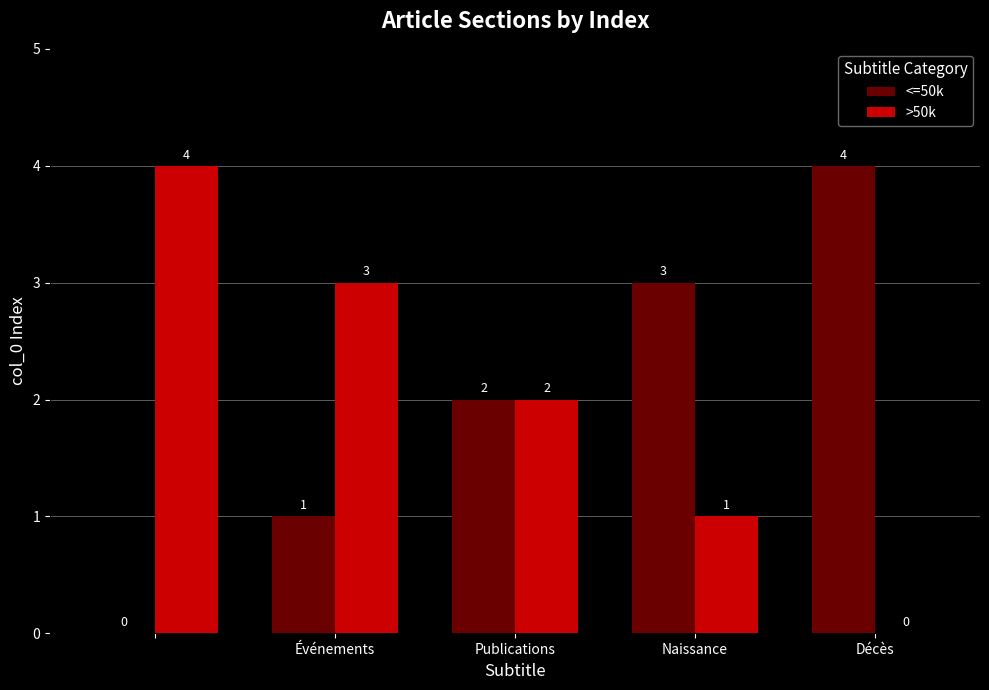

What is the sum of all <=50k values?

10